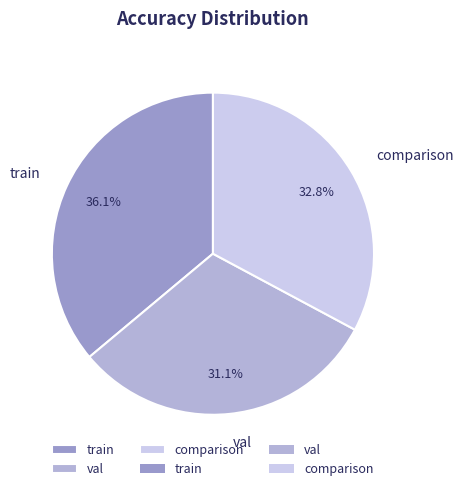

Which category has the smallest portion of the pie?

val